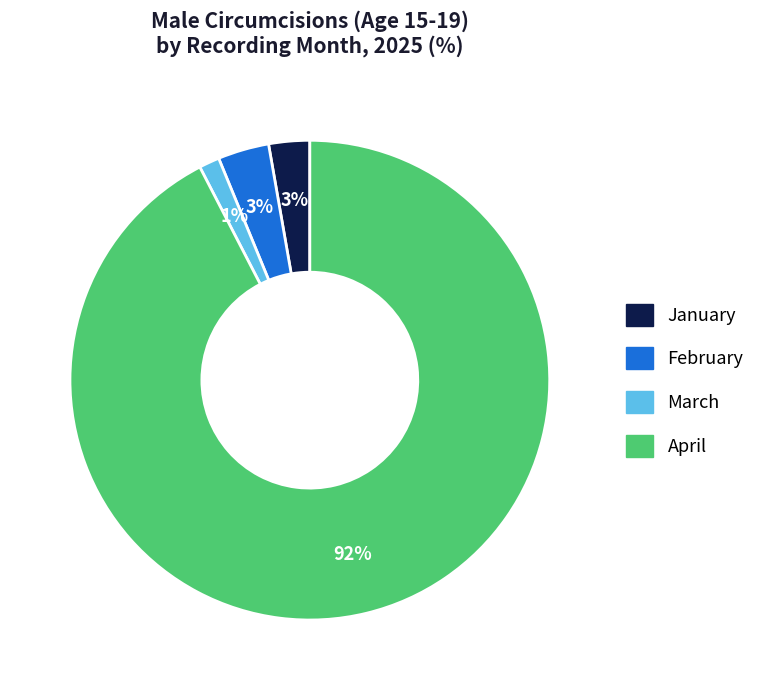

To the nearest percent, what percentage of the pie is February?

3%